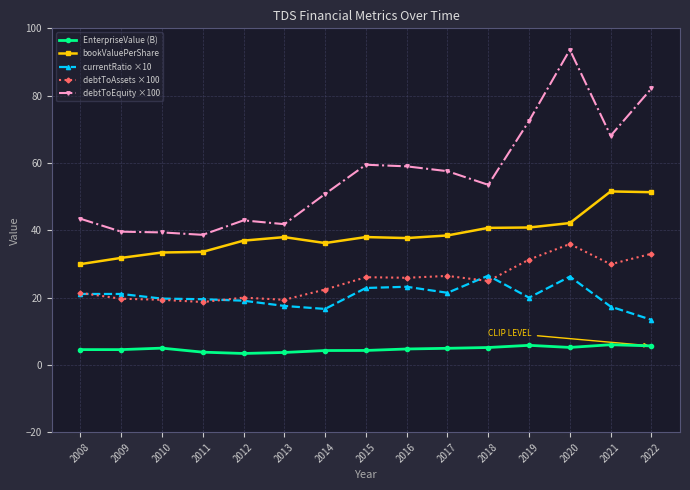

True or false: debtToEquity ×100 and debtToAssets ×100 cross at least once.

False